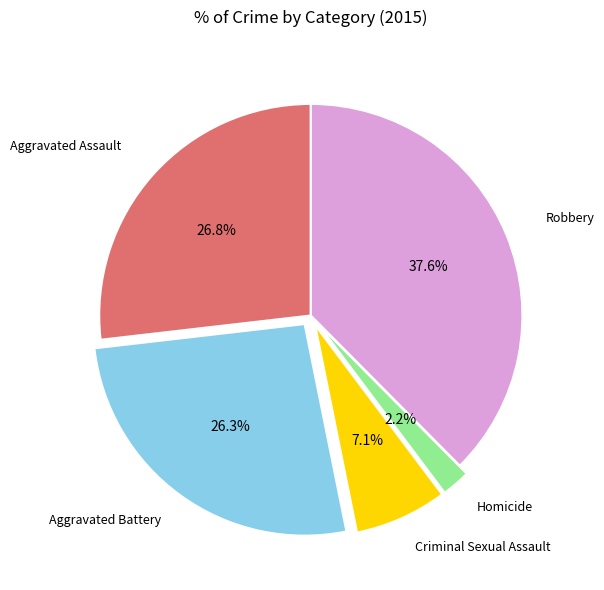

Between Robbery and Aggravated Battery, which is larger?

Robbery